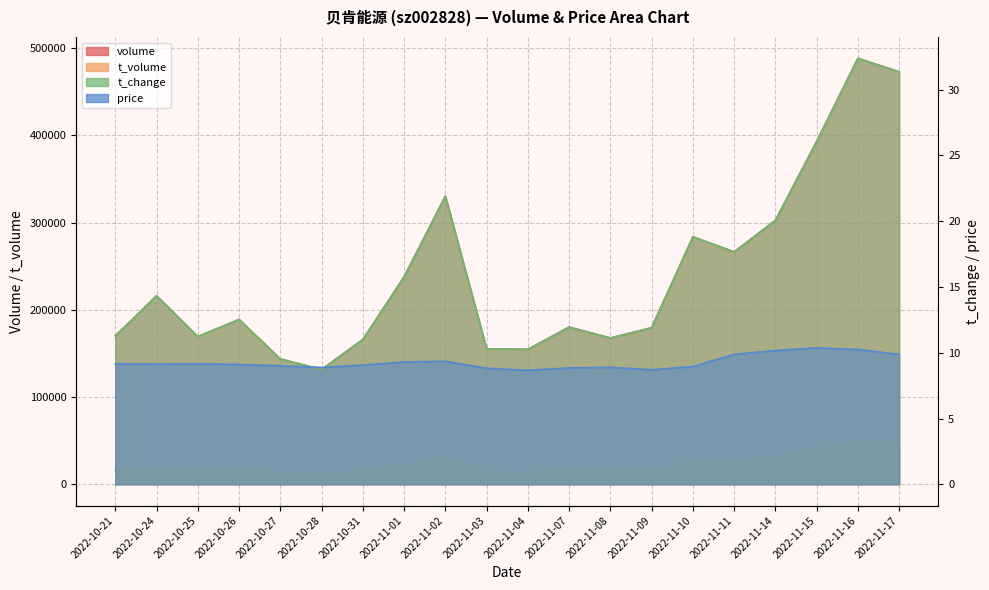

Which series has the largest total across all categories?

volume